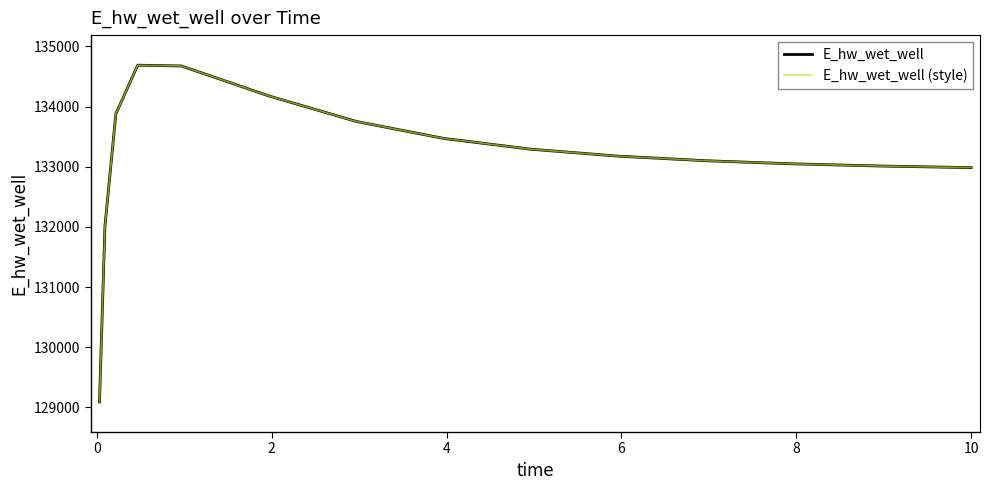

Which series has the largest total across all categories?

E_hw_wet_well